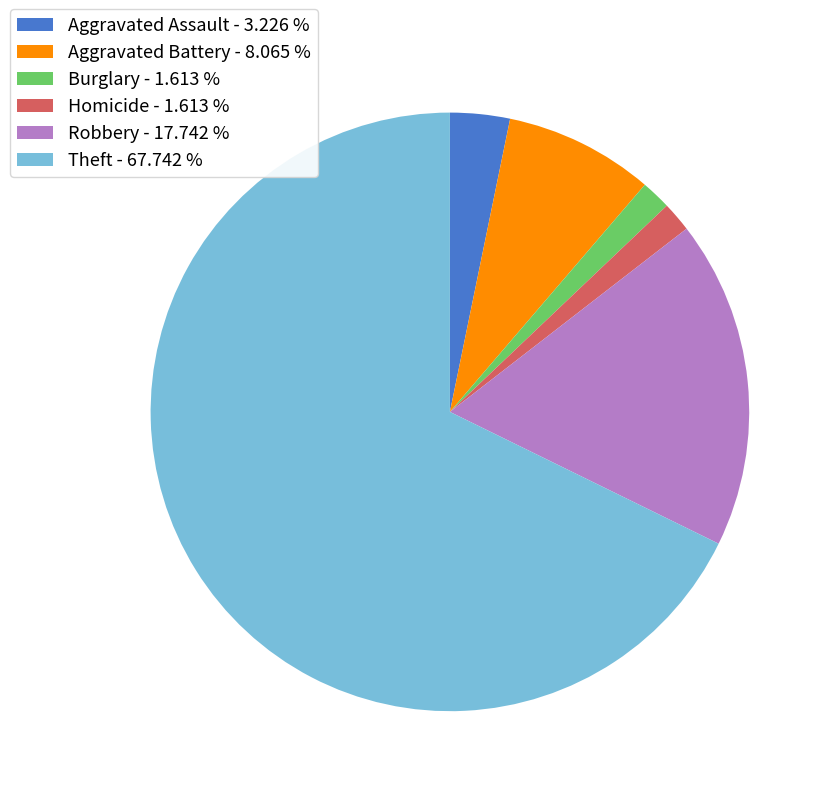

Which slice represents more than half of the pie?

Theft - 67.742 %